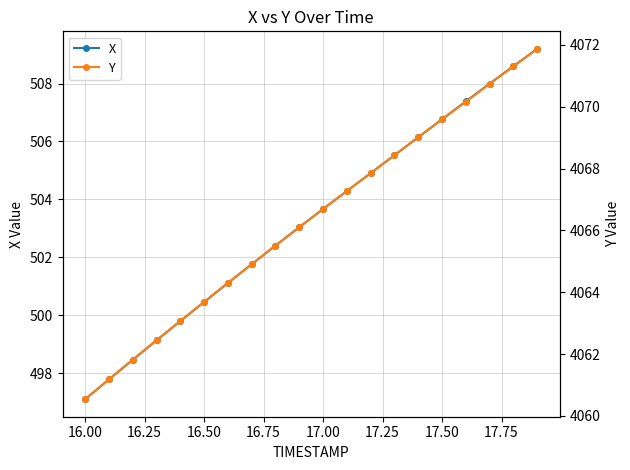

Reading right to left, transcribe all the data shown in this chart.

X: 509.2	508.6	508.0	507.4	506.8	506.1	505.5	504.9	504.3	503.7	503.0	502.4	501.8	501.1	500.5	499.8	499.1	498.5	497.8	497.1
Y: 4071.9	4071.3	4070.7	4070.2	4069.6	4069.0	4068.4	4067.8	4067.3	4066.7	4066.1	4065.5	4064.9	4064.3	4063.7	4063.1	4062.4	4061.8	4061.2	4060.5